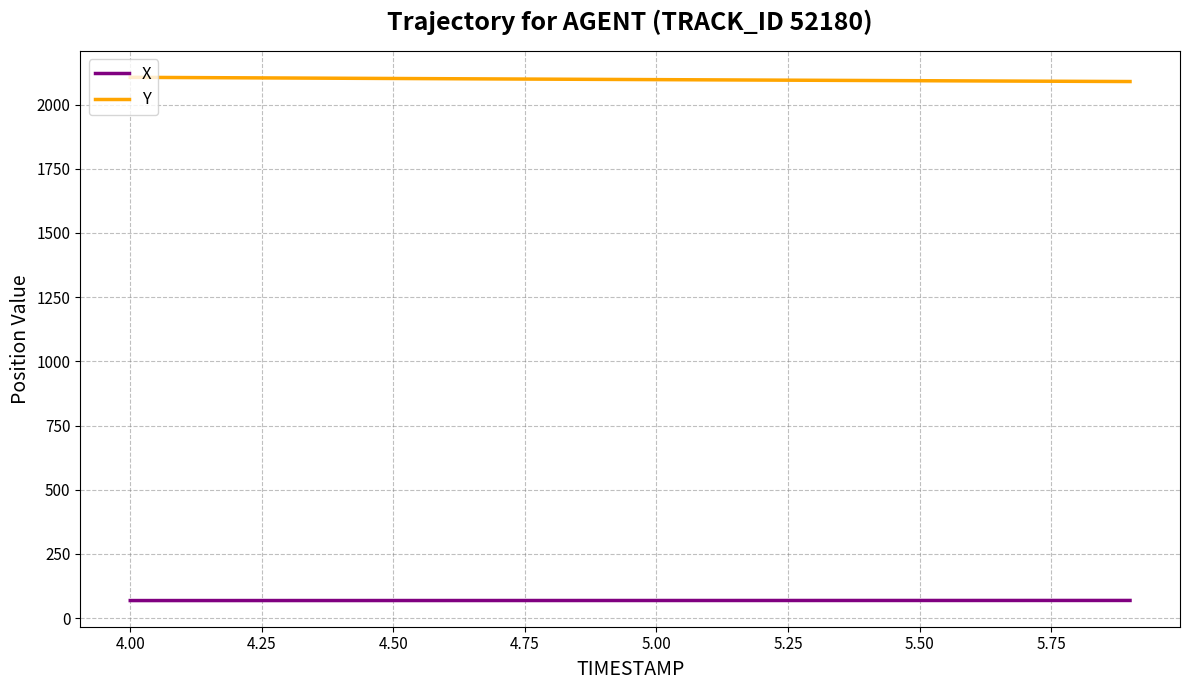

Which series has the largest total across all categories?

Y